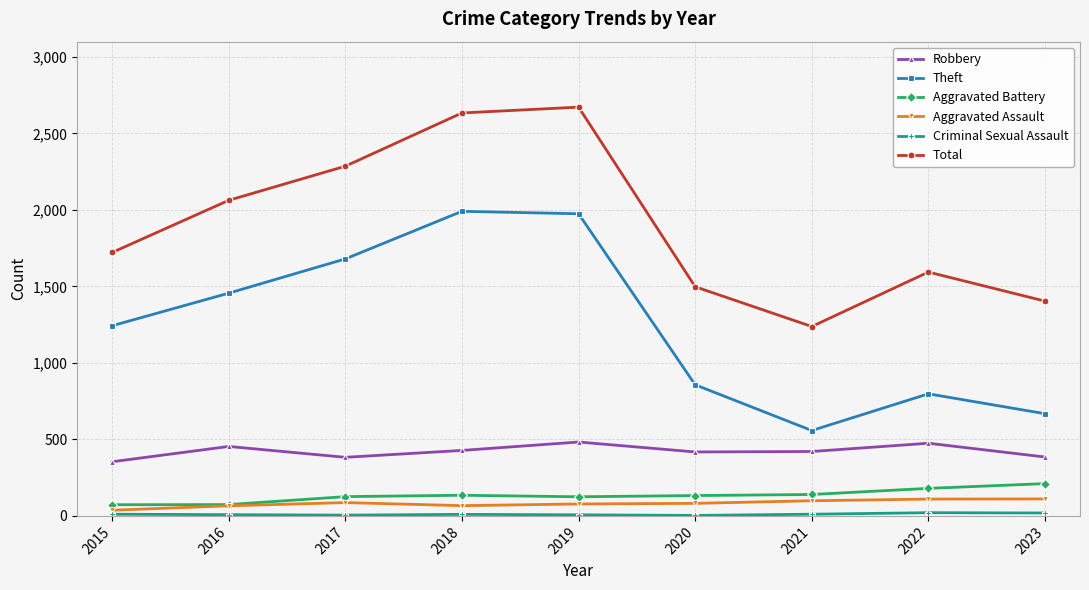

Is it true that Total equals 3979 at 2017?

False